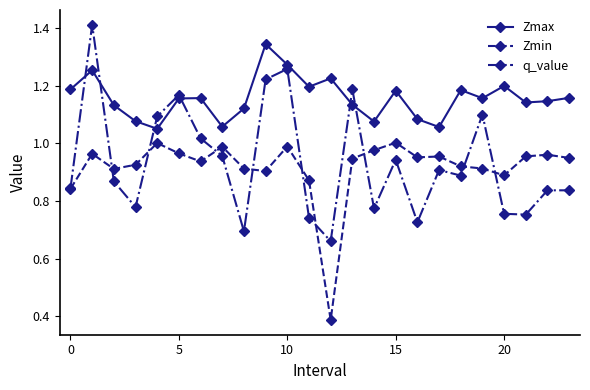

True or false: Zmax and Zmin cross at least once.

False